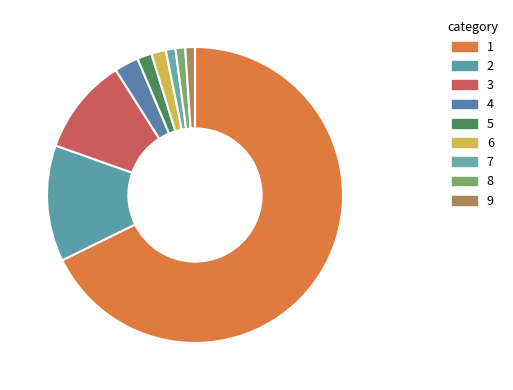

How many segments does this pie chart have?

9